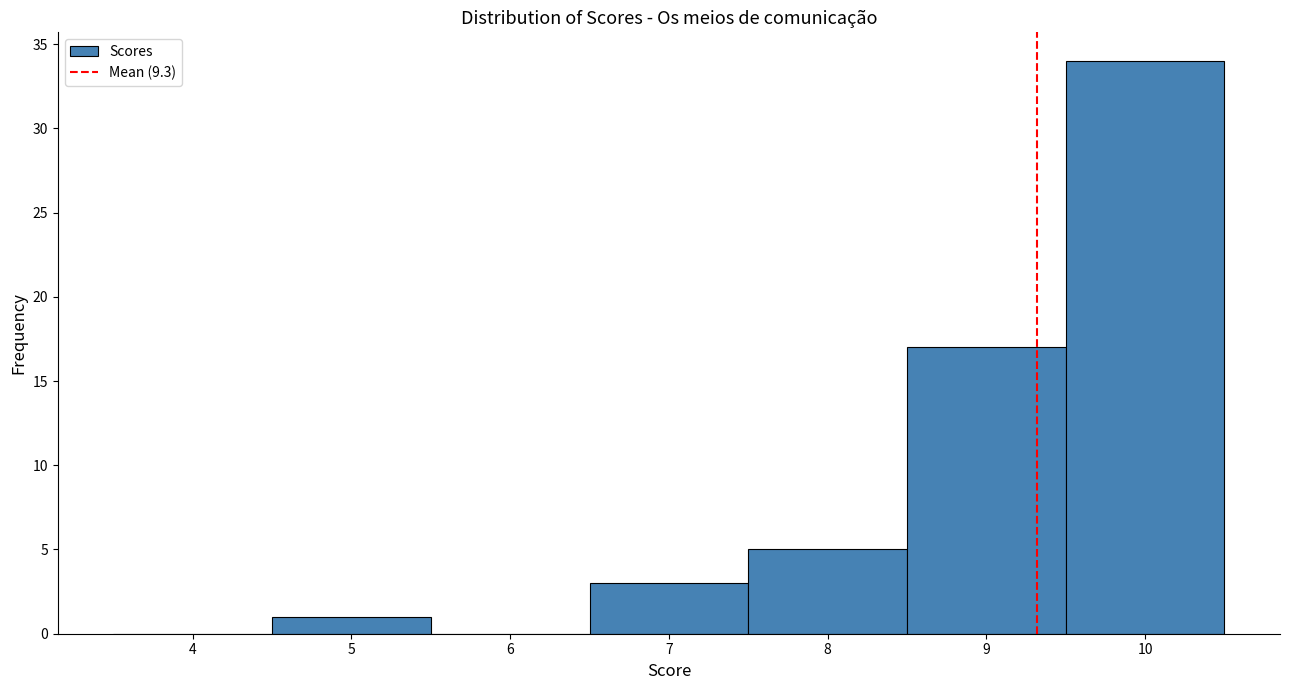

Reading left to right, list every bar in this chart as the range it spans on the x-axis followed by its height. The values are not printed on the chart, so give them approximately, as read against the axis.

3.5 to 4.5: 0
4.5 to 5.5: 1
5.5 to 6.5: 0
6.5 to 7.5: 3
7.5 to 8.5: 5
8.5 to 9.5: 17
9.5 to 10.5: 34